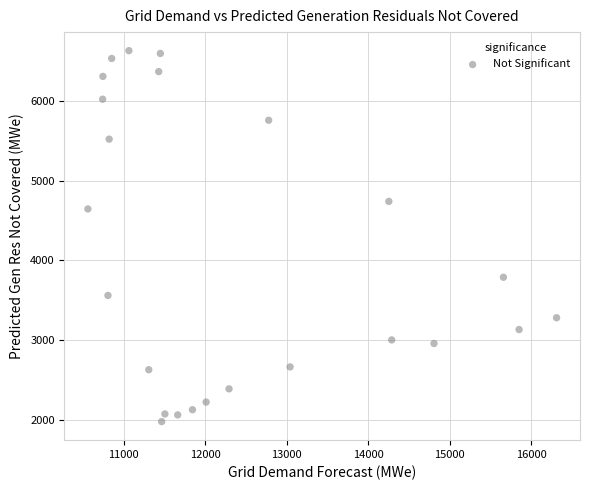

What Y value in the scatter plot is closest to 4305?

4646